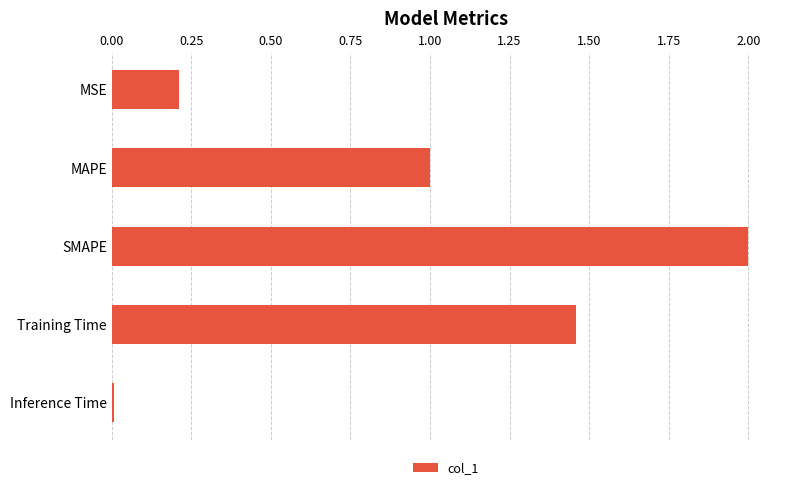

What is the label of the 5th bar from the bottom?

MSE